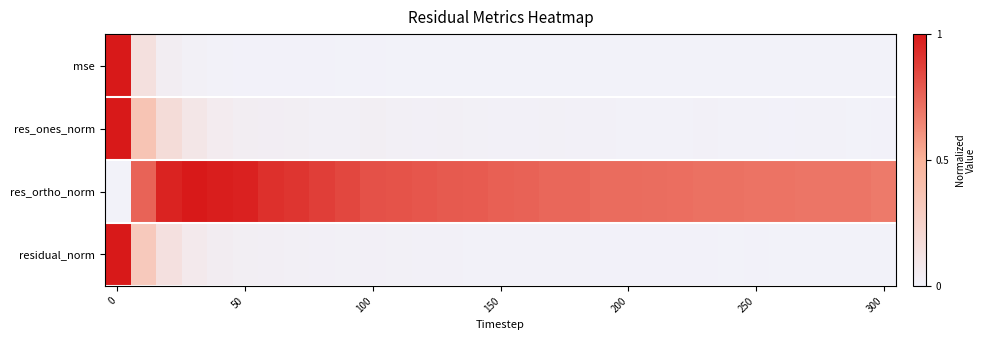

Which series has the largest range (max minus min)?

res_ones_norm